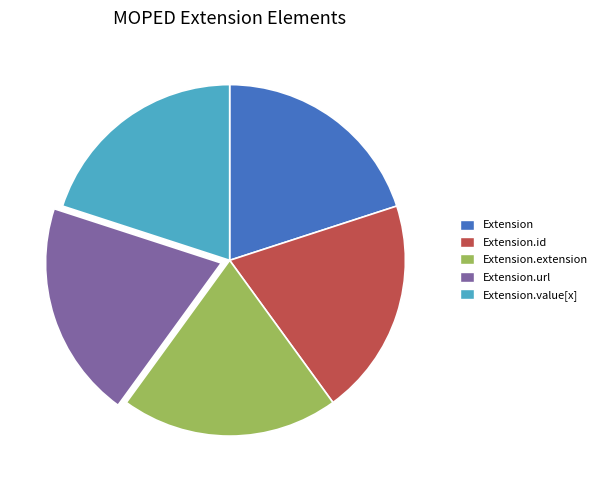

Is there a majority slice in this chart?

No